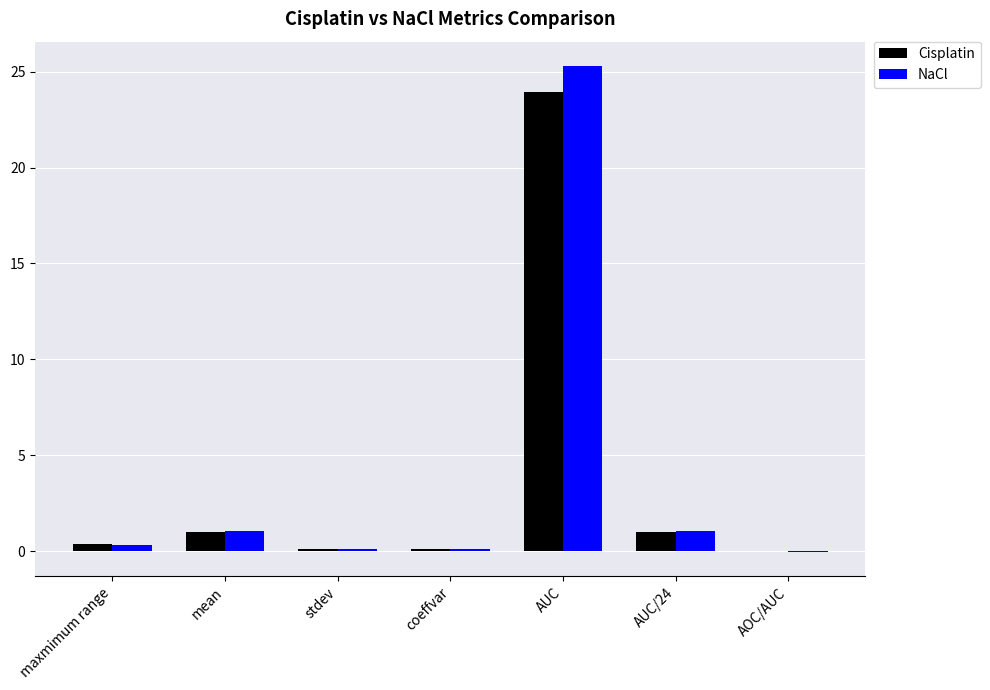

What is the difference between the NaCl values at mean and maxmimum range?

0.7